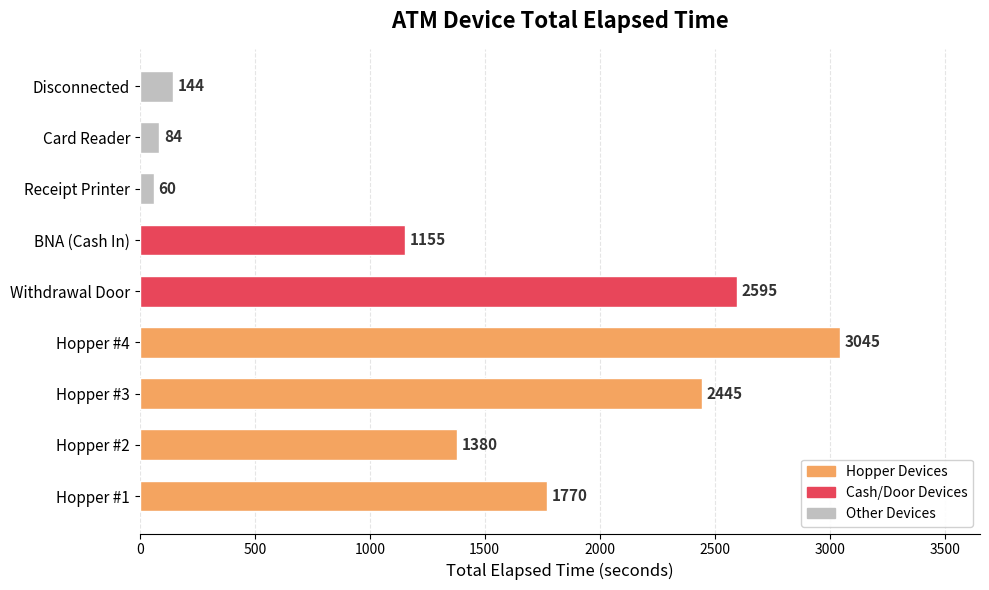

Are the bars grouped side by side (vs. stacked)?

No